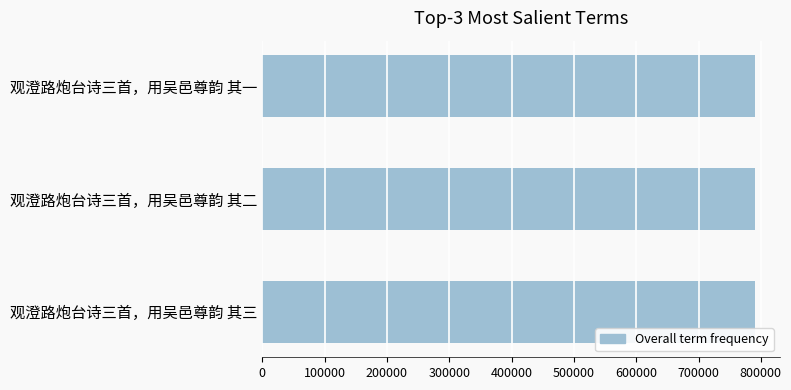

Is it true that the value at 观澄路炮台诗三首，用吴邑尊韵 其二 is 791131?

True